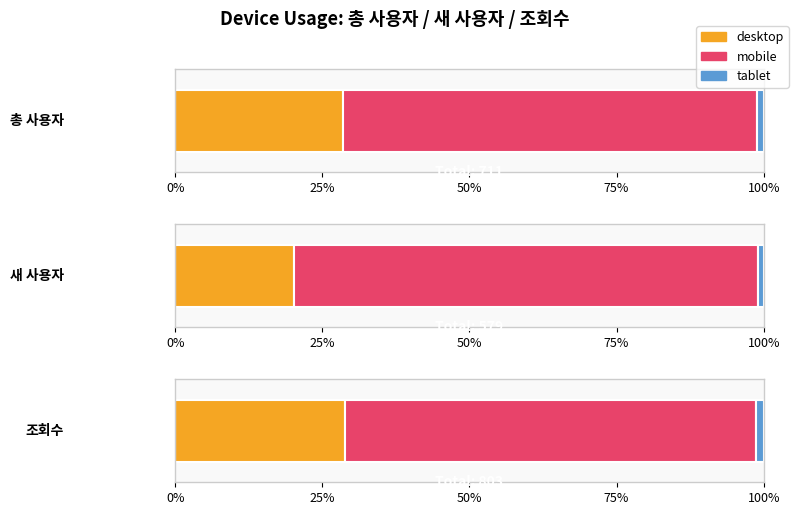

Reading left to right, extract all data points from this chart.

총 사용자: 203	0	500	8
새 사용자: 117	0	456	6
조회수: 231	0	562	10